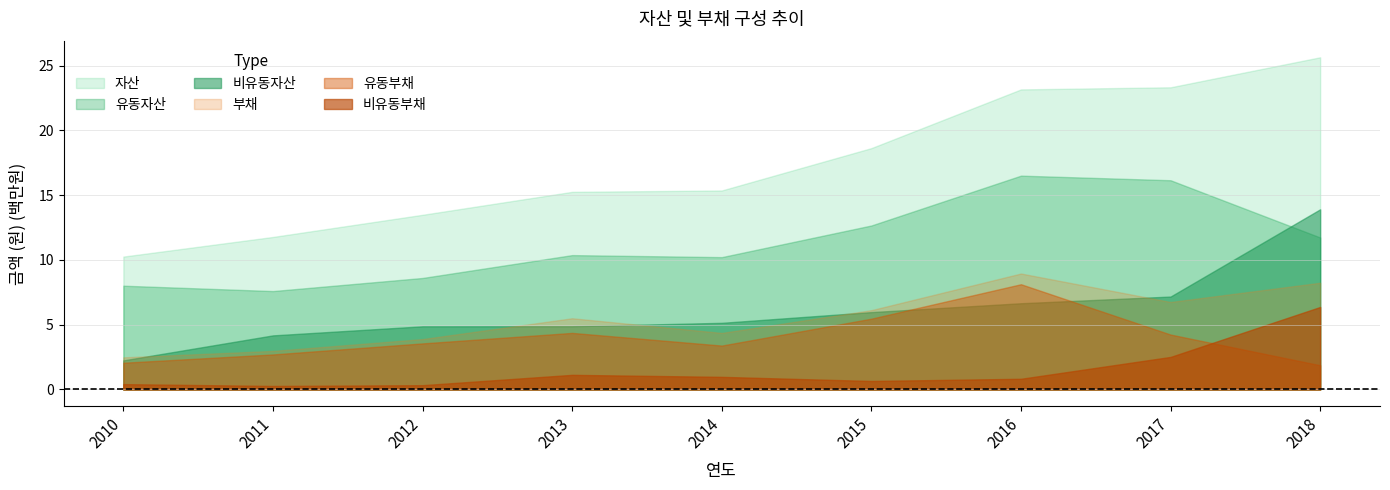

What is the minimum value shown in the chart?

0.3